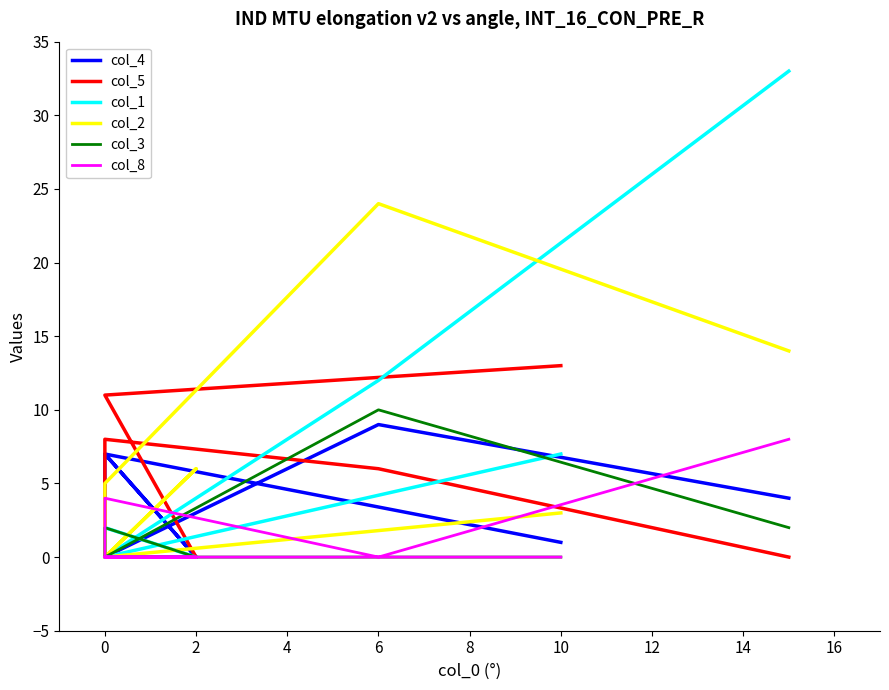

Rank the series at 0 from highest to lowest value.

col_5, col_2, col_8, col_4, col_1, col_3